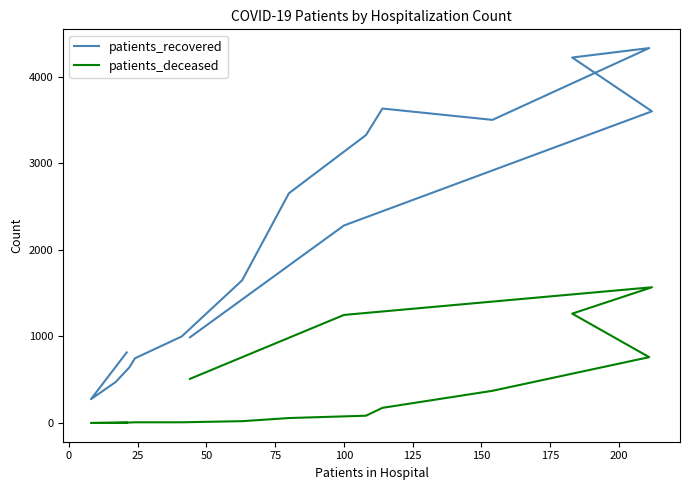

Reading left to right, list all the values displayed in this chart.

patients_recovered: 816	275	474	644	748	1000	1650	2656	3328	3635	3504	4334	4225	3603	2283	990
patients_deceased: 4	0	2	5	8	8	21	57	84	175	372	761	1264	1569	1249	510